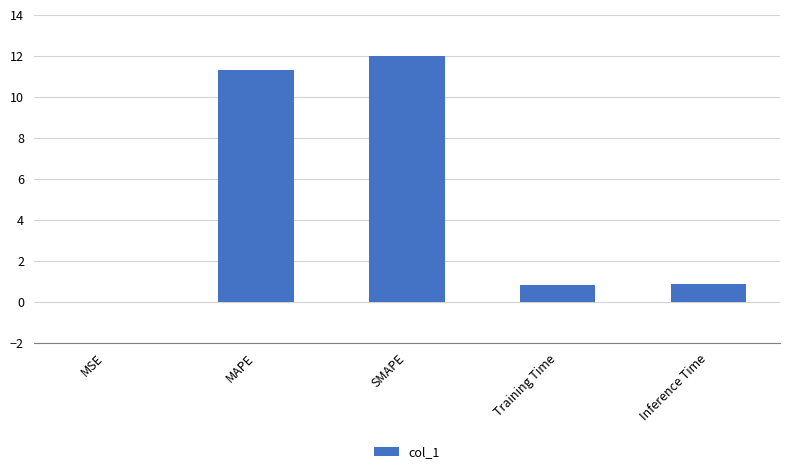

What is the change in value from SMAPE to Inference Time?

-11.1